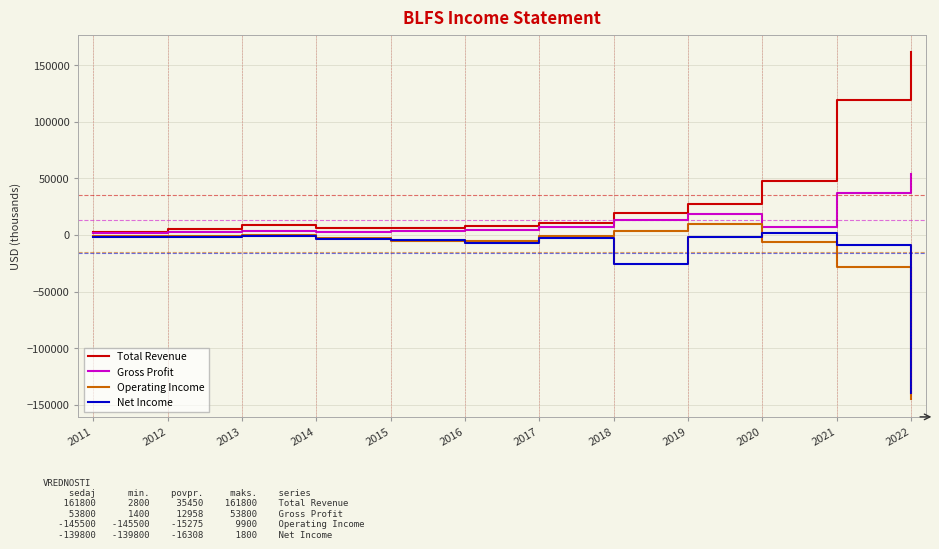

In Net Income, how many points are lower than both neighbors (excluding endpoints)?

2